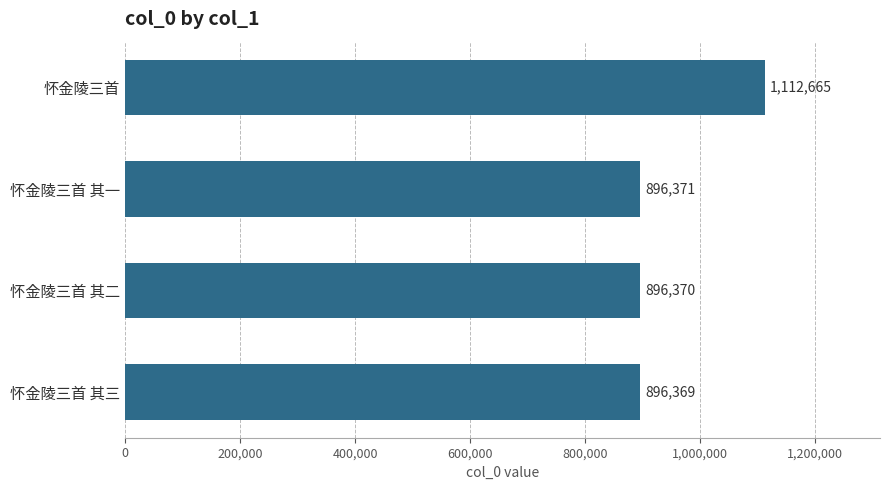

Is it true that the value at 怀金陵三首 is 1112665?

True